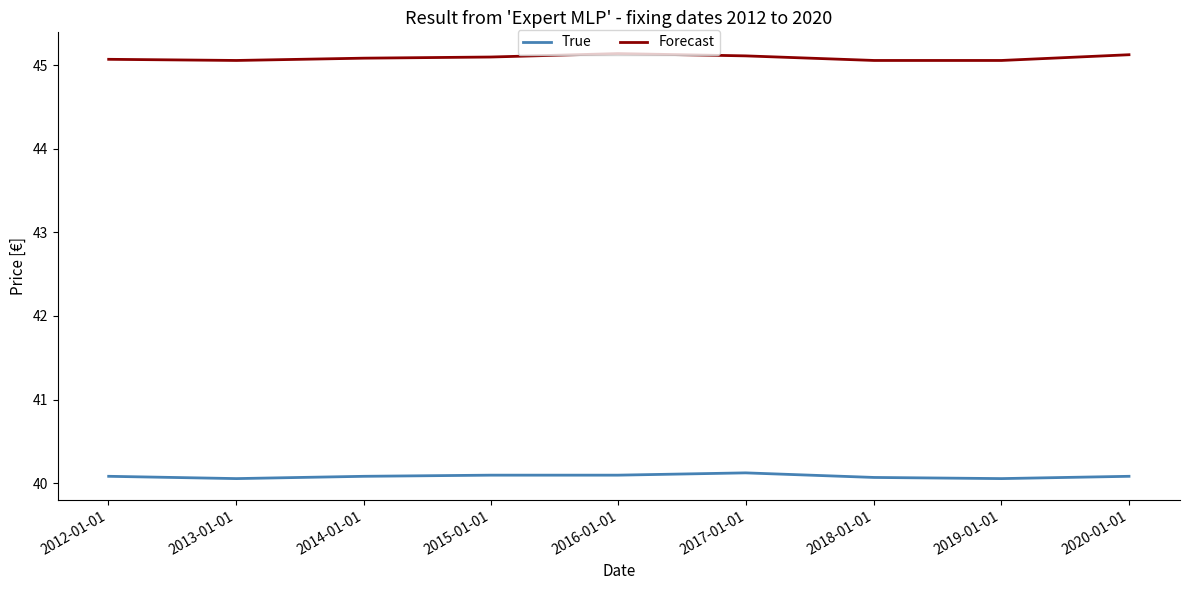

Which series has the largest total across all categories?

Forecast